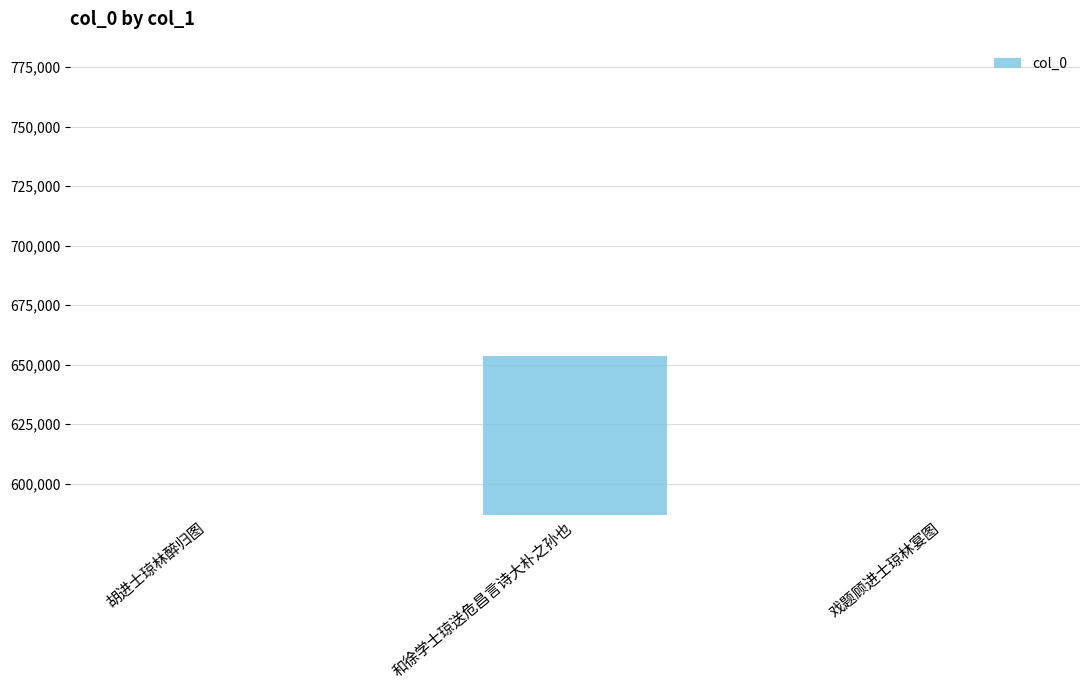

What is the difference between the values at 胡进士琼林醉归图 and 戏题顾进士琼林宴图?

25202